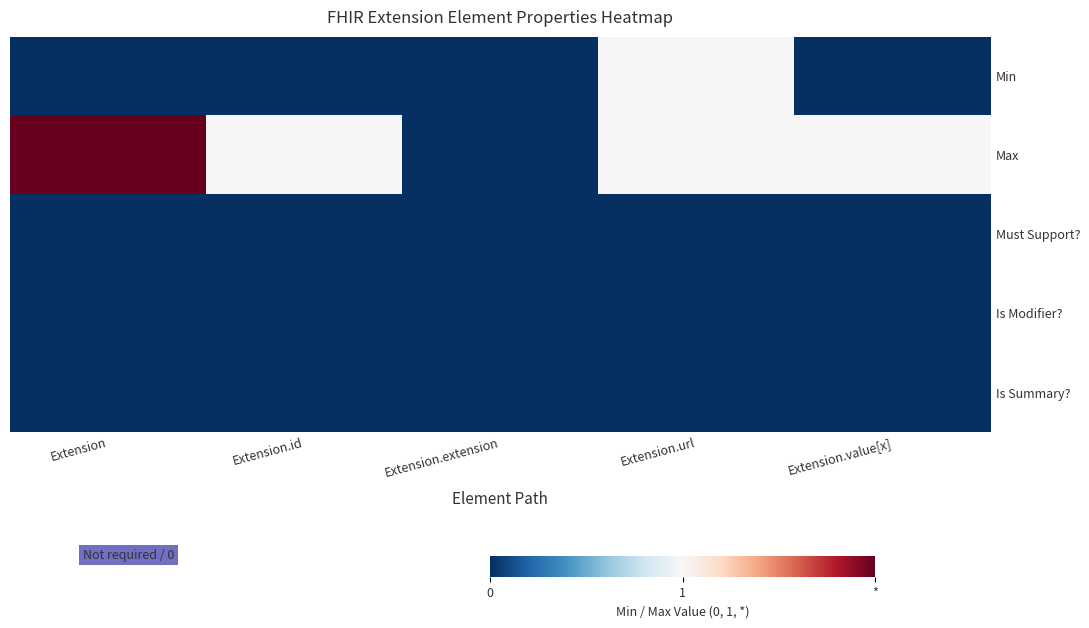

What is the maximum value shown in the chart?

2